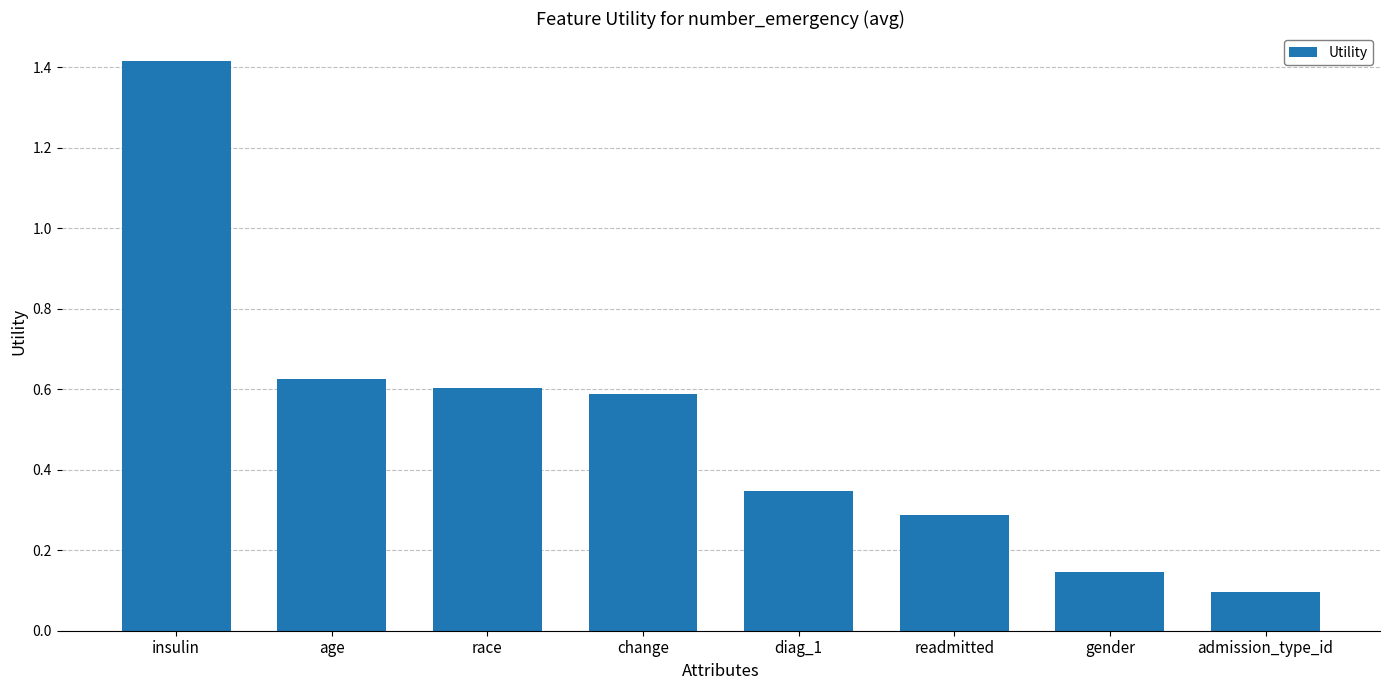

Which has a higher value, insulin or gender?

insulin